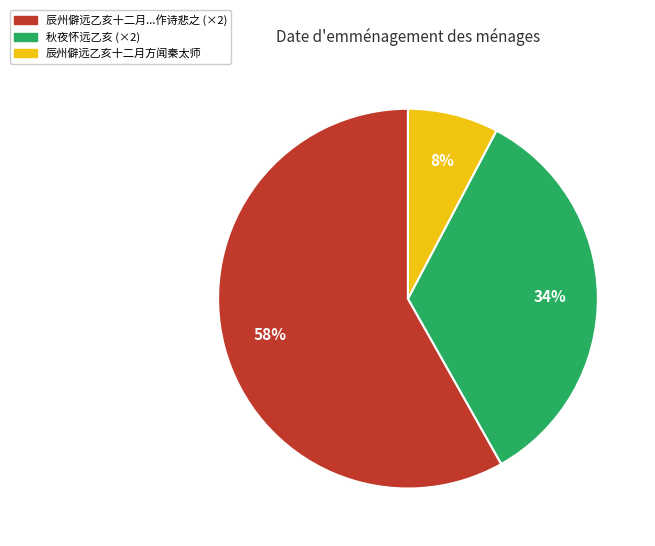

Does any single category account for the majority?

Yes